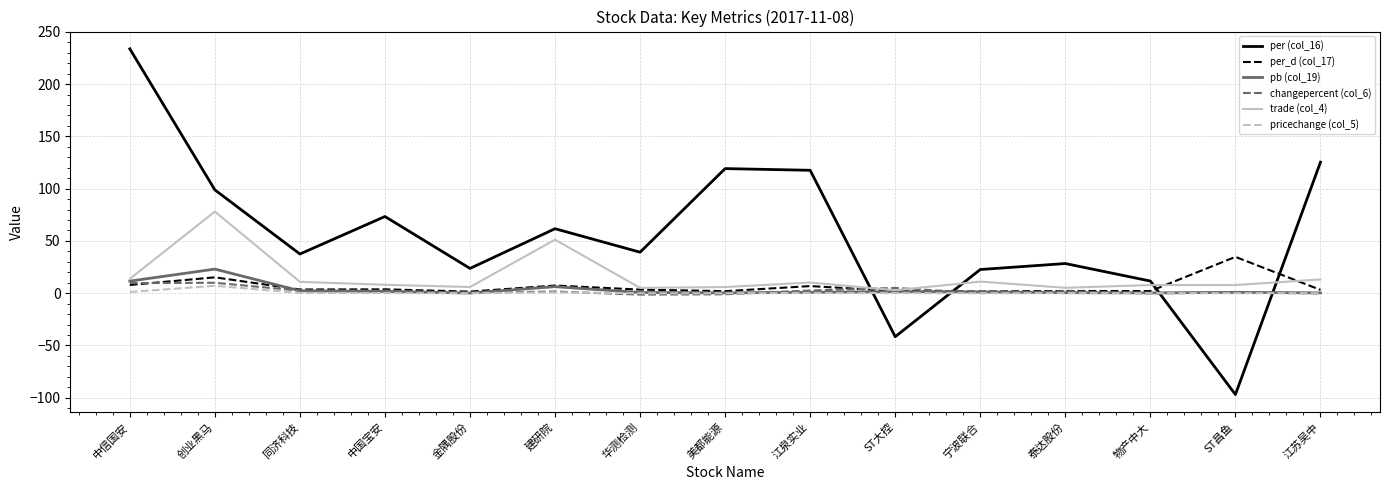

In per_d (col_17), how many points are higher than both neighbors (excluding endpoints)?

6